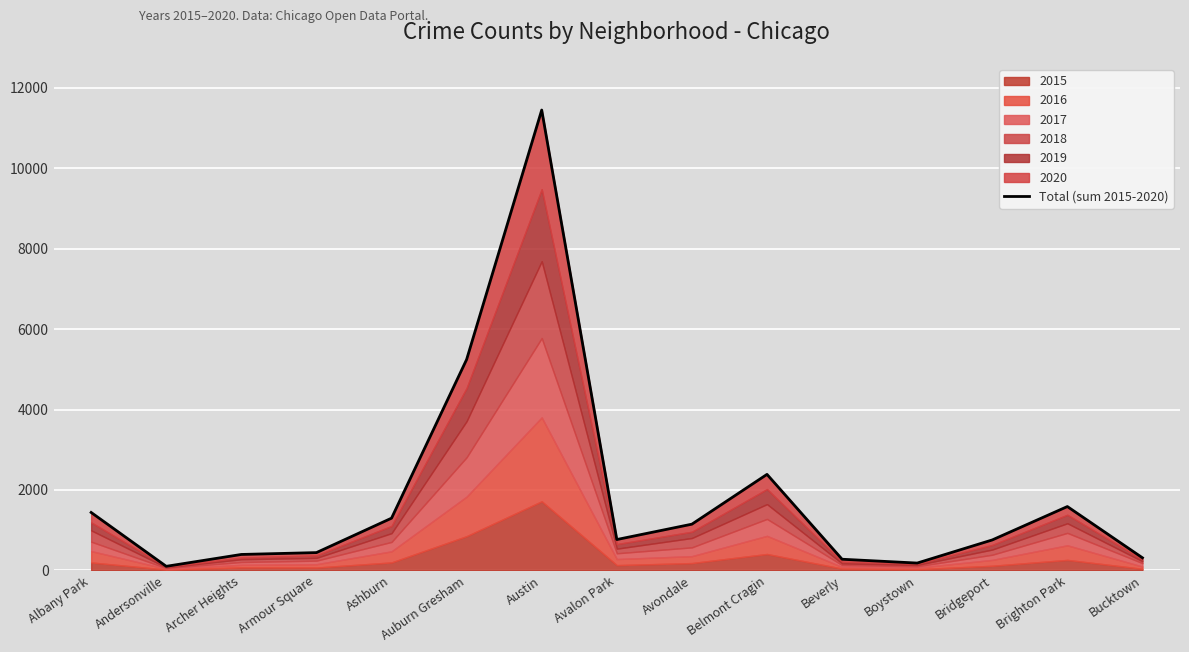

List the labels in order of value, largest first.

Austin, Auburn Gresham, Belmont Cragin, Brighton Park, Albany Park, Ashburn, Avondale, Avalon Park, Bridgeport, Armour Square, Archer Heights, Bucktown, Beverly, Boystown, Andersonville